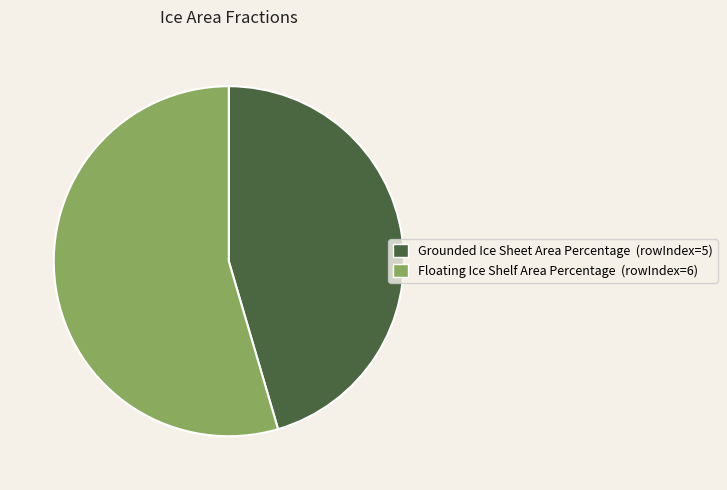

True or false: Grounded Ice Sheet Area Percentage accounts for 58% of the total.

False